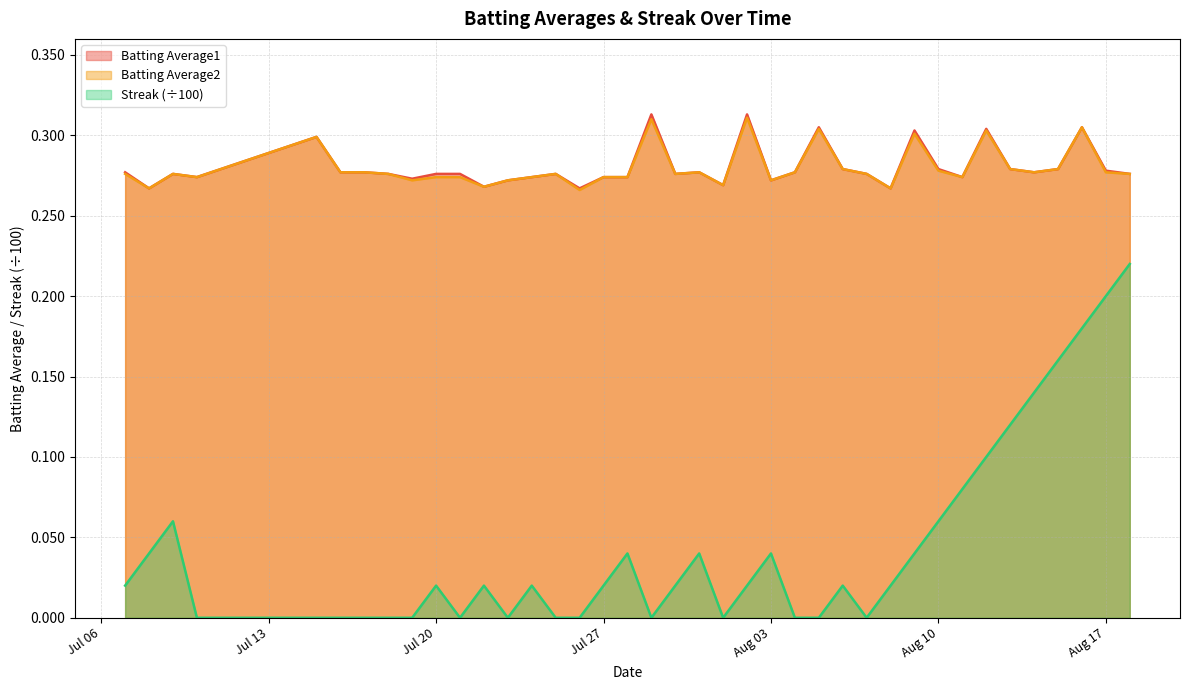

True or false: Batting Average1 has a value of 0.1 at 2010-07-24.

False